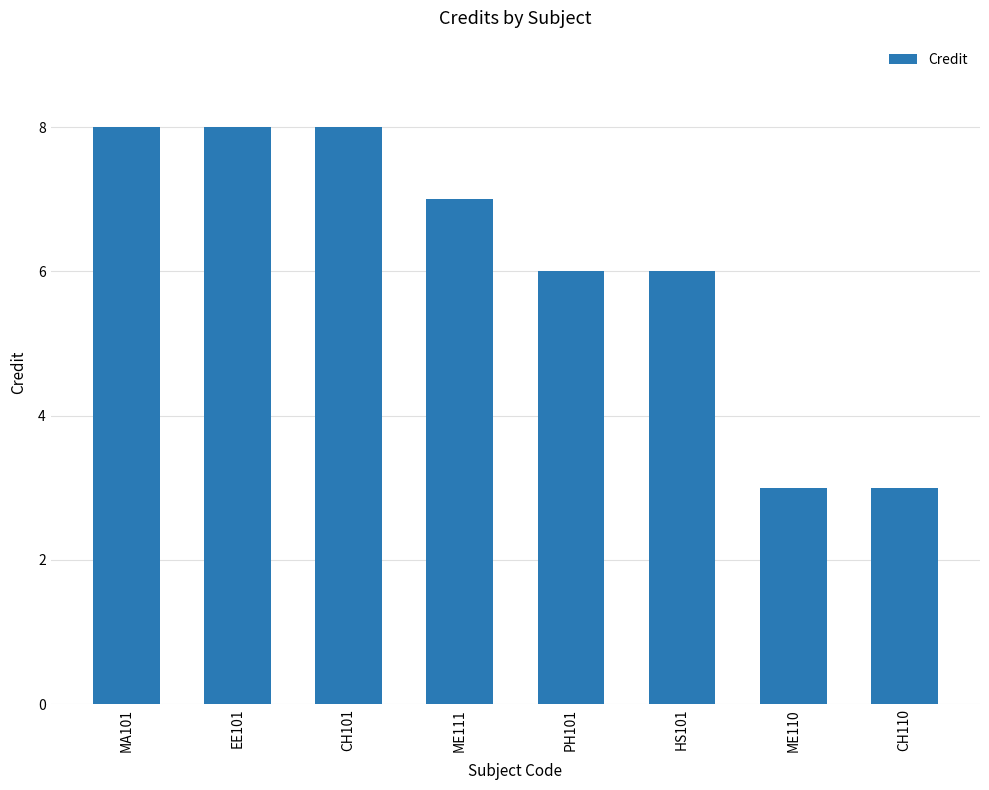

Is it true that the value at PH101 is 6?

True